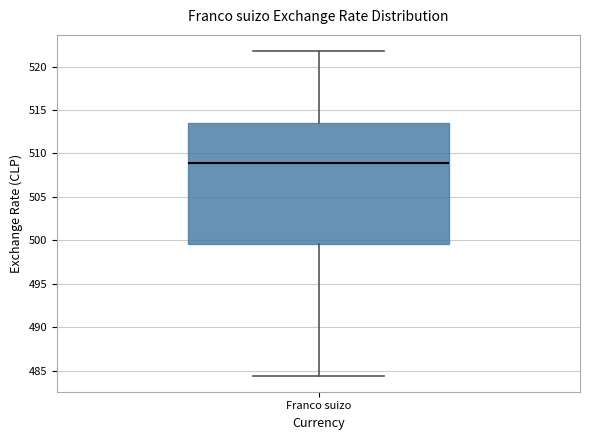

Transcribe this box plot: give where the median line is, the range the box spans, and where the two whiskers end, as read against the y-axis. The values are not printed on the chart, so give them approximately, as read against the axis.

median 509.0, box 499.5 to 513.5, whiskers 484.5 to 522.0